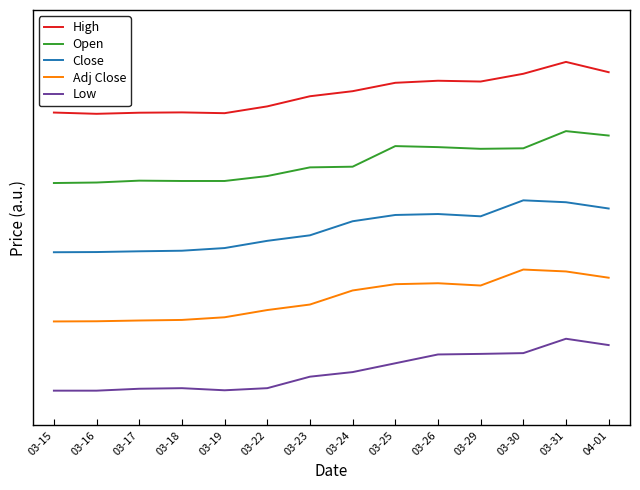

What are all the series names shown in the legend?

High, Open, Close, Adj Close, Low